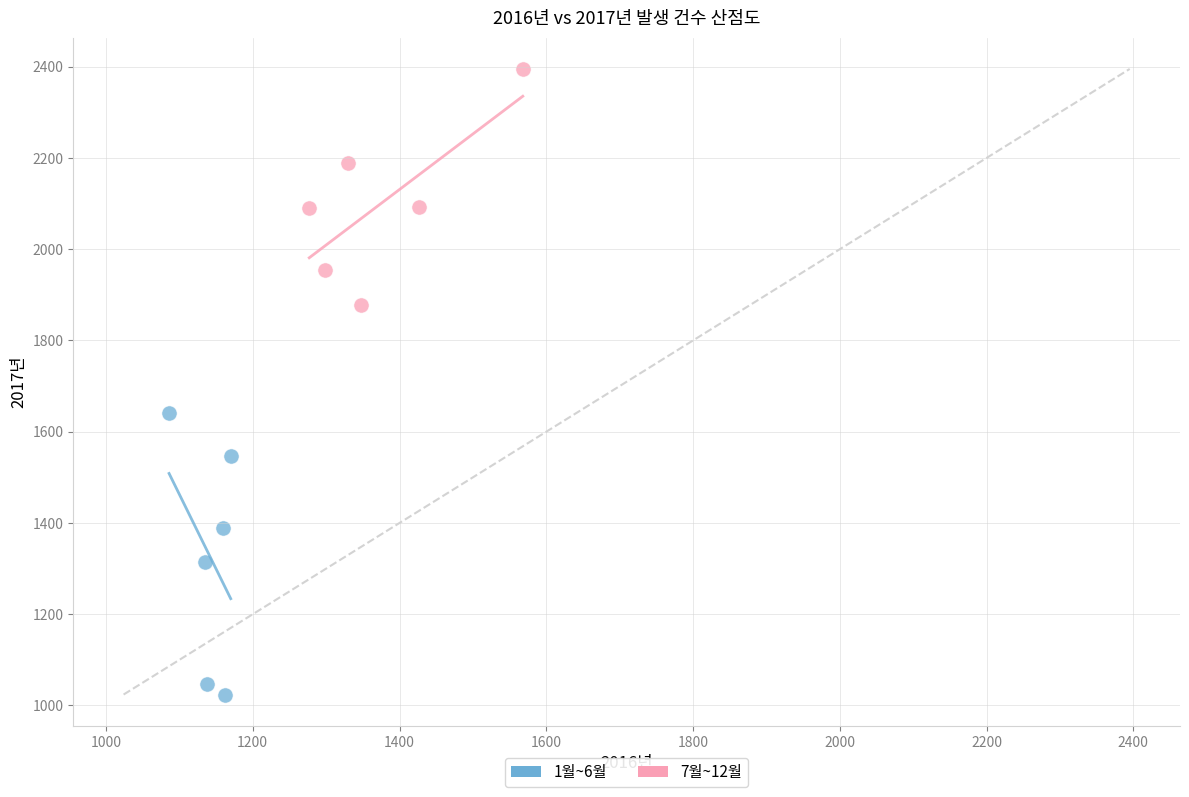

Which series reaches the minimum Y coordinate?

1월~6월